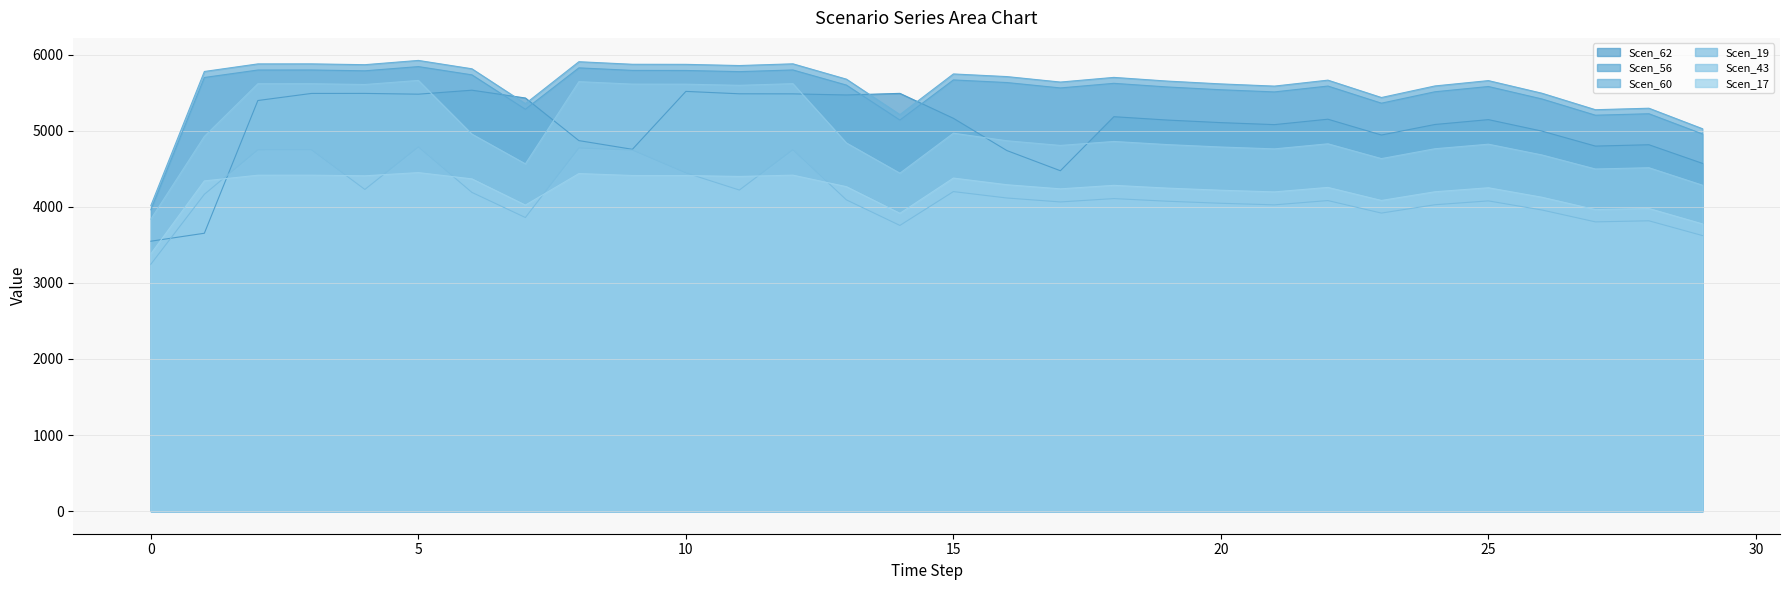

How many distinct data groups are displayed?

6